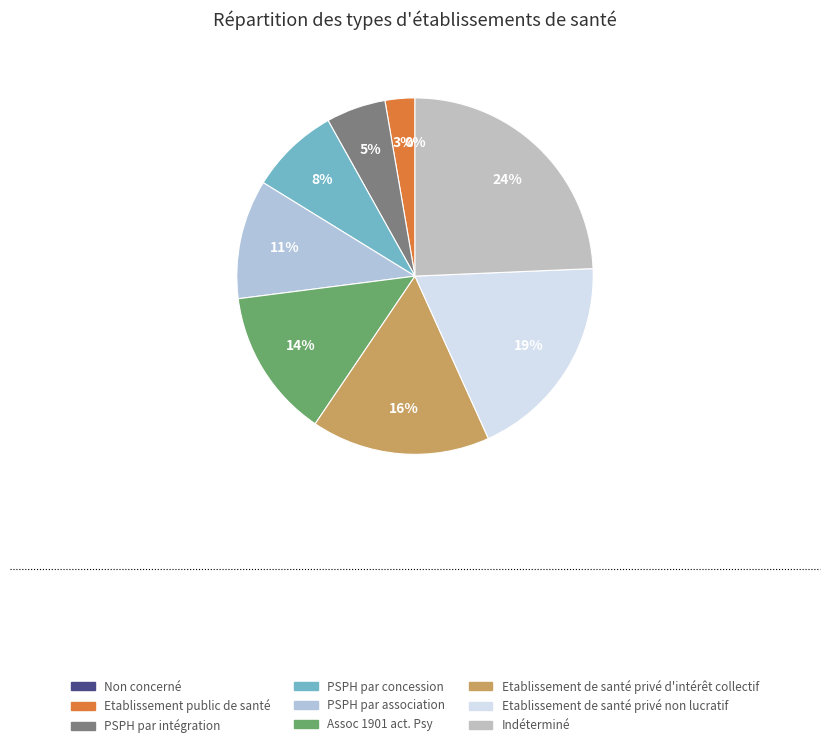

To the nearest percent, what is the difference between the largest and smallest slice percentages?

24%